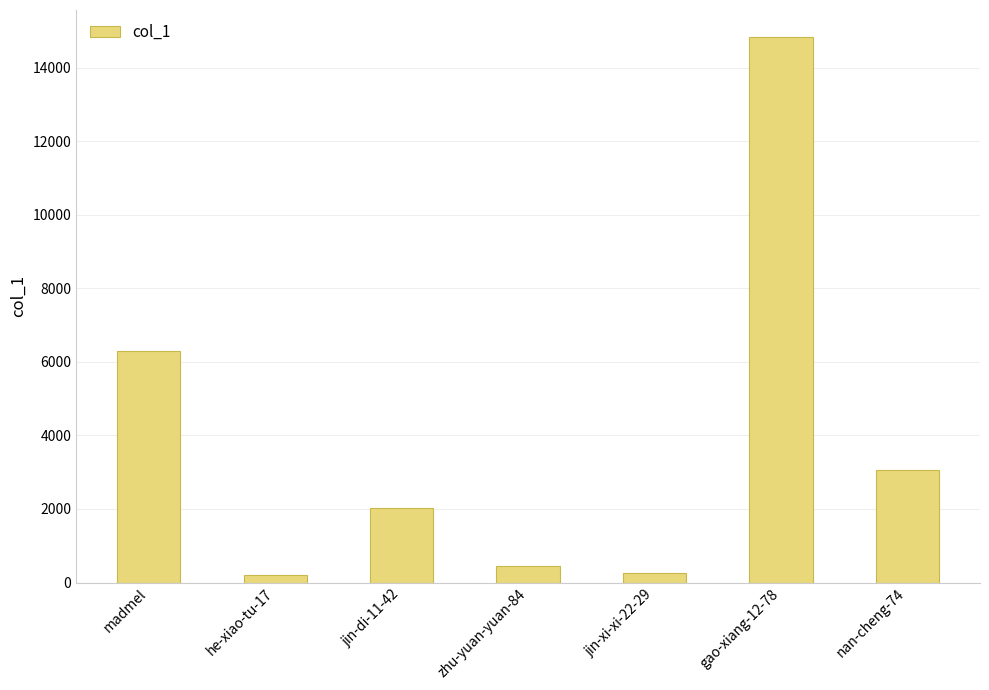

What position from the right is jin-xi-xi-22-29?

3